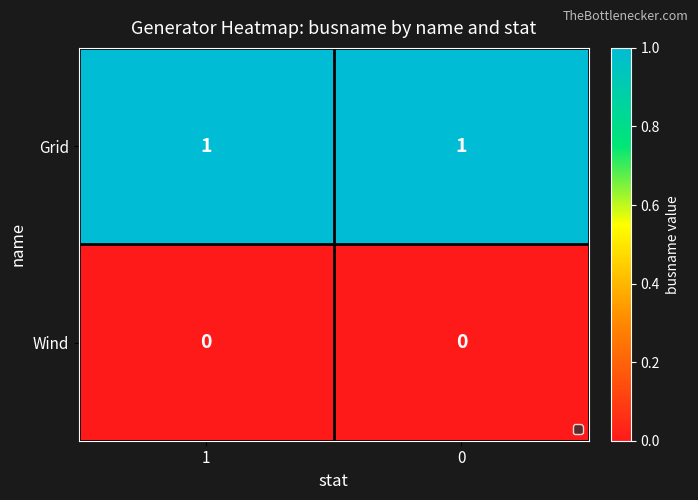

What is the spread (max minus min) of values at 0?

1